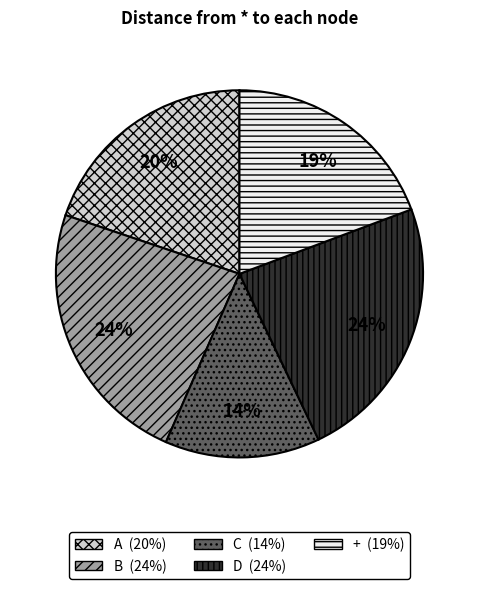

To the nearest percent, what is the combined percentage of + and D?

43%